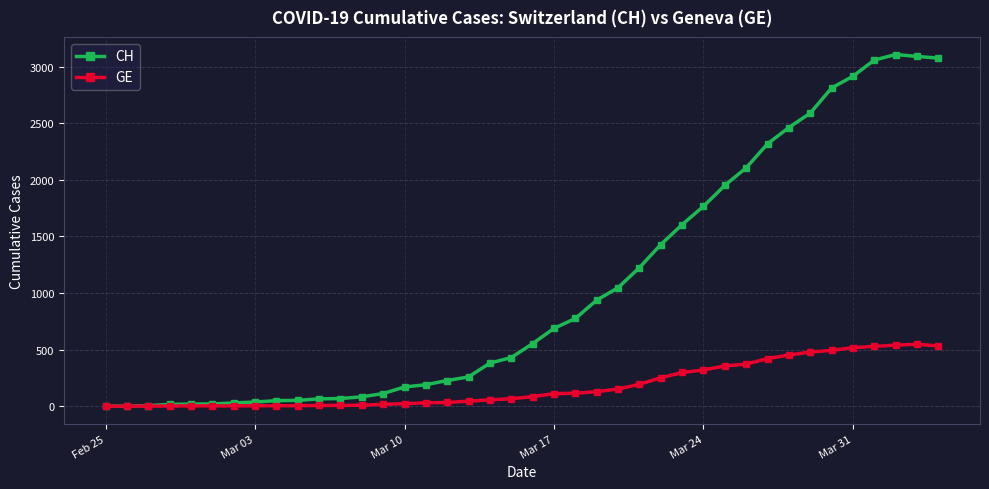

What is the maximum value for GE?

547